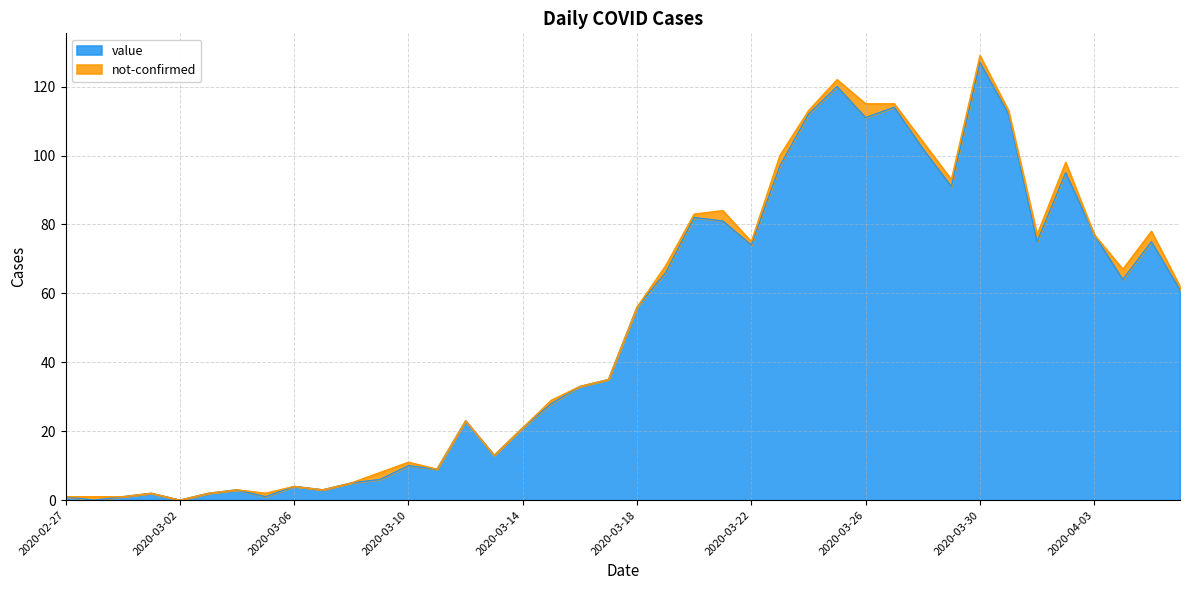

Reading left to right, transcribe all the data shown in this chart.

2020-02-27=1	2020-02-28=0	2020-02-29=1	2020-03-01=2	2020-03-02=0	2020-03-03=2	2020-03-04=3	2020-03-05=1	2020-03-06=4	2020-03-07=3	2020-03-08=5	2020-03-09=6	2020-03-10=10	2020-03-11=9	2020-03-12=23	2020-03-13=13	2020-03-14=21	2020-03-15=28	2020-03-16=33	2020-03-17=35	2020-03-18=56	2020-03-19=66	2020-03-20=82	2020-03-21=81	2020-03-22=74	2020-03-23=97	2020-03-24=112	2020-03-25=120	2020-03-26=111	2020-03-27=114	2020-03-28=102	2020-03-29=91	2020-03-30=127	2020-03-31=112	2020-04-01=75	2020-04-02=95	2020-04-03=77	2020-04-04=64	2020-04-05=75	2020-04-06=61